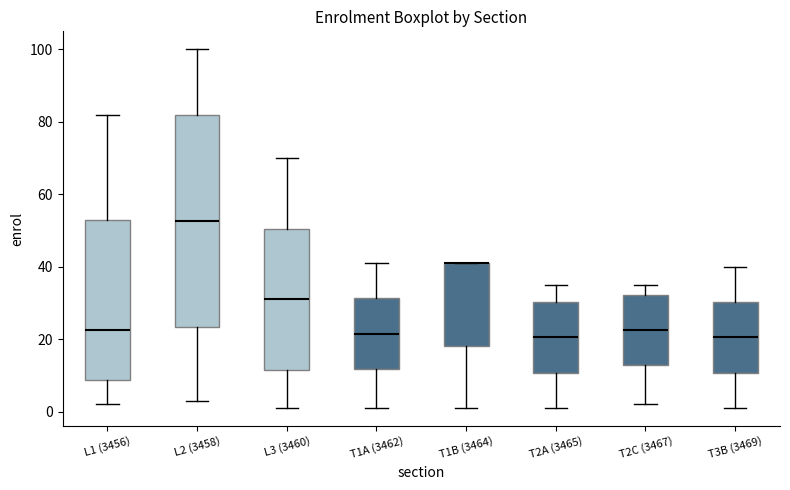

Reading left to right, read every box against the y-axis: the position of its median line, the range the box covers, and the ends of its whiskers. The values are not printed on the chart, so give them approximately, as read against the axis.

L1 (3456): median 22, box 8 to 52, whiskers 2 to 82
L2 (3458): median 52, box 24 to 82, whiskers 4 to 100
L3 (3460): median 32, box 12 to 50, whiskers 2 to 70
T1A (3462): median 22, box 12 to 32, whiskers 2 to 42
T1B (3464): median 42 (drawn on the box's upper edge), box 18 to 42, whiskers 2 to 42
T2A (3465): median 20, box 10 to 30, whiskers 2 to 36
T2C (3467): median 22, box 12 to 32, whiskers 2 to 36
T3B (3469): median 20, box 10 to 30, whiskers 2 to 40